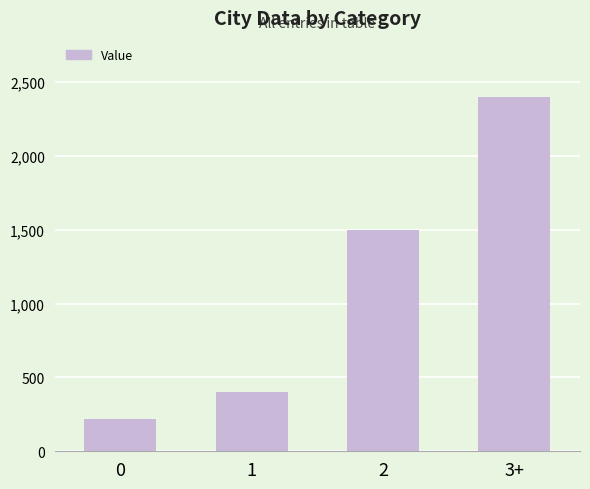

List the labels in order of value, largest first.

3+, 2, 1, 0